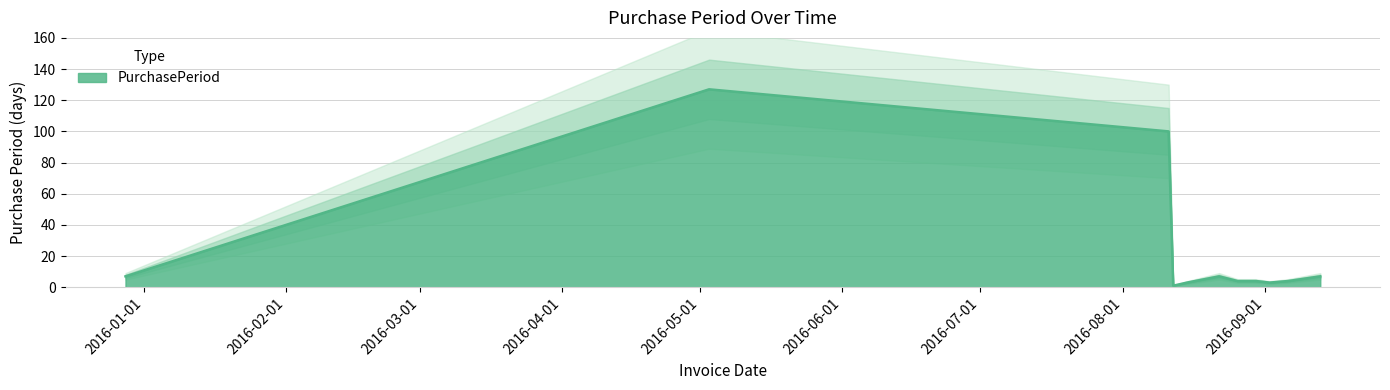

The chart shows a value of 2 at 2016-09-13. True or false?

False